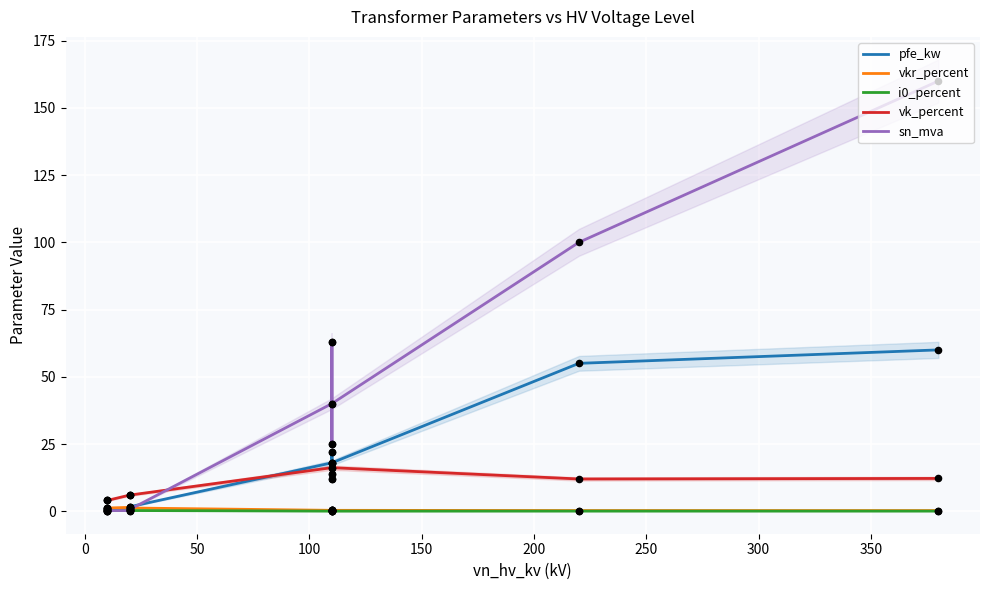

Which series has the largest total across all categories?

sn_mva